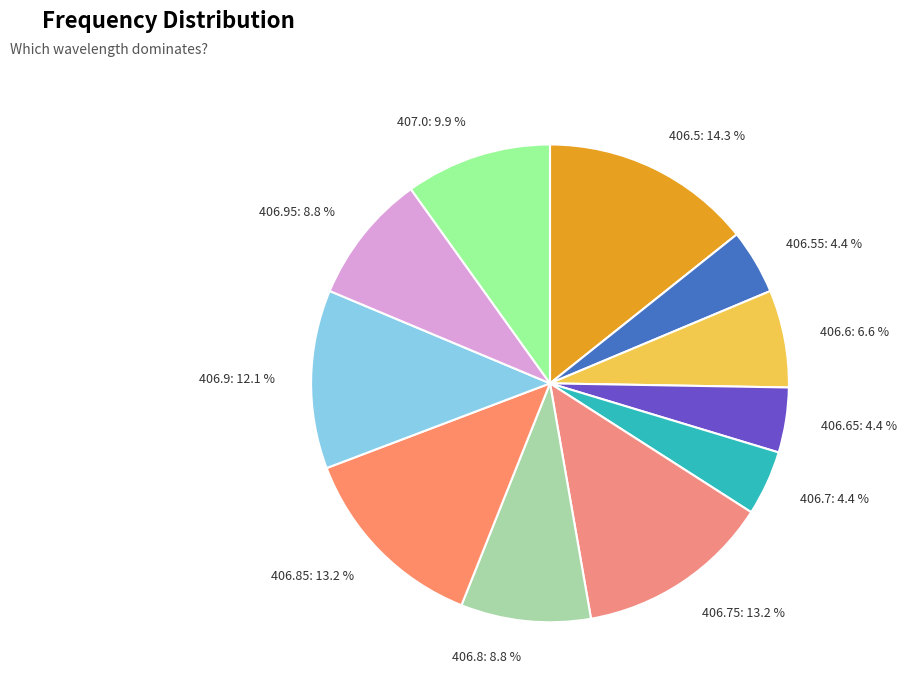

Approximately how many times larger is the value at 406.8: 8.8 % compared to 406.55: 4.4 %?

2.0